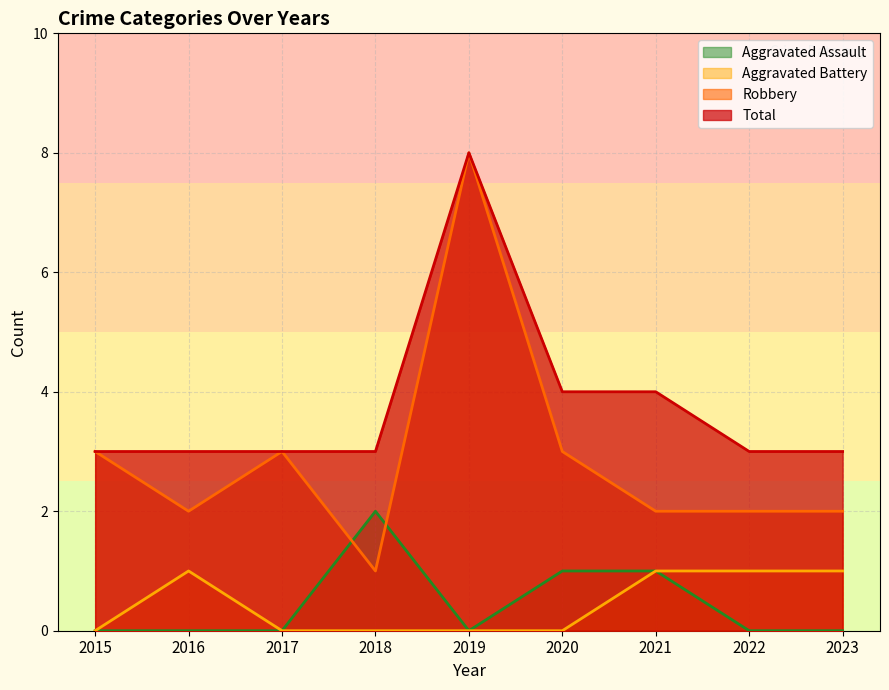

Which category has the highest value in the Total series?

2019